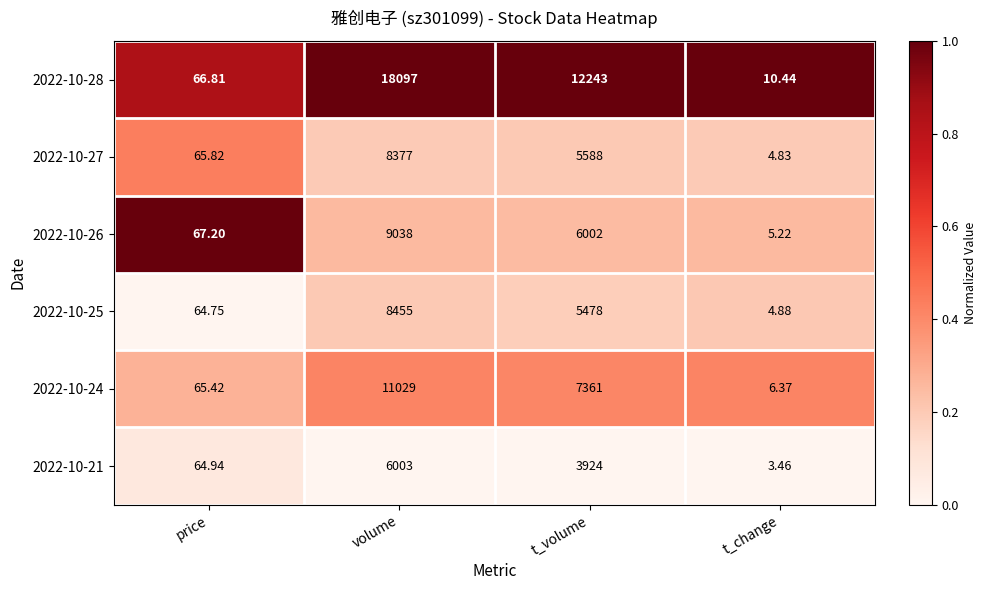

At which label does 2022-10-27 first exceed 5588?

volume